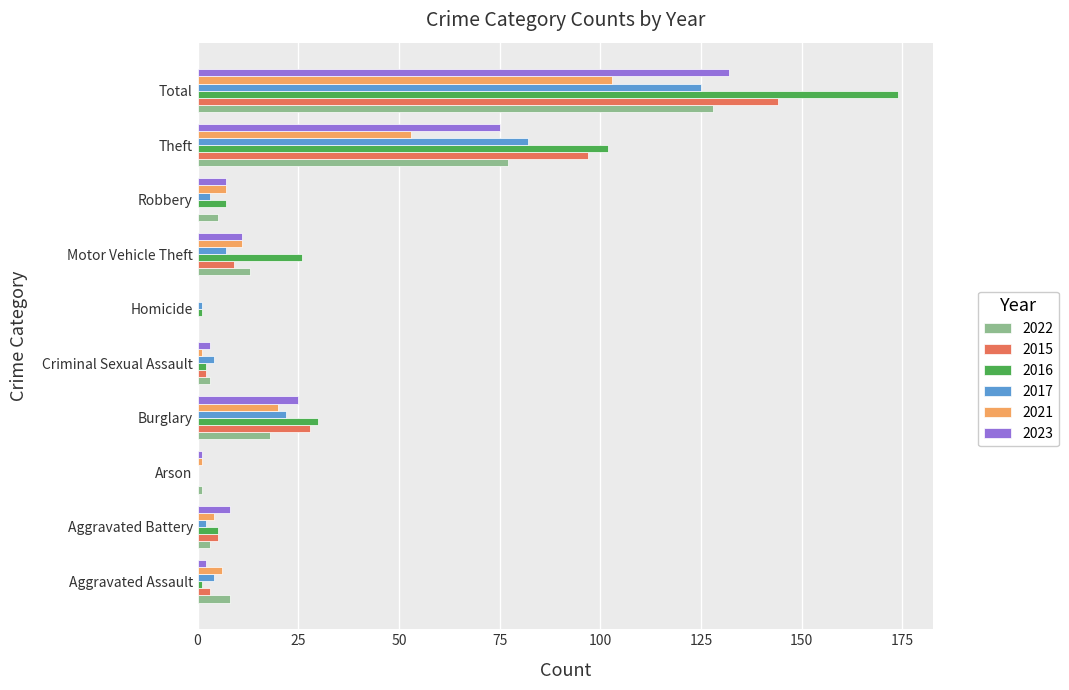

The 2022 series shows 77 at Theft. True or false?

True